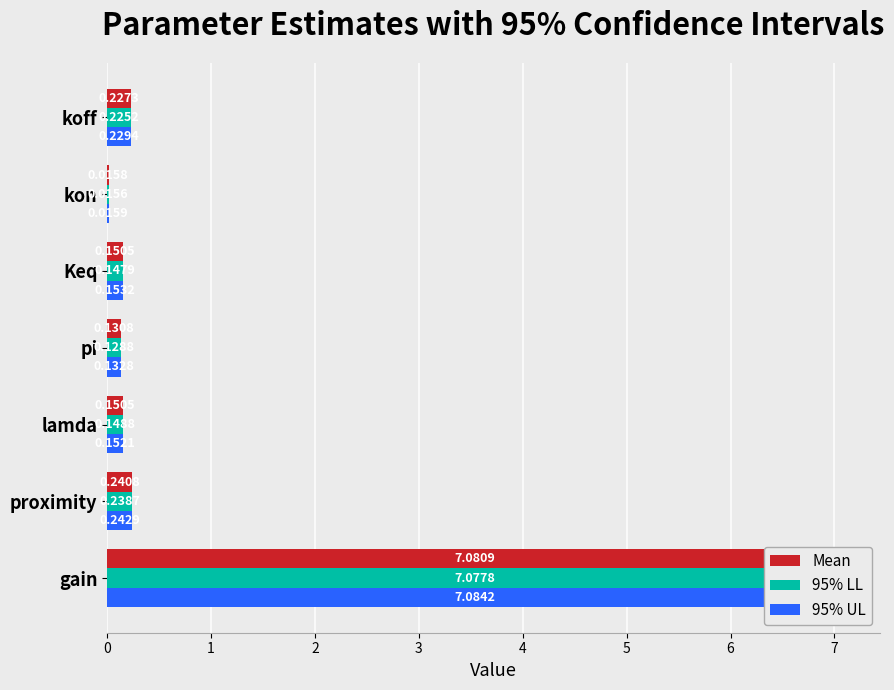

How many bars are there in total?

21